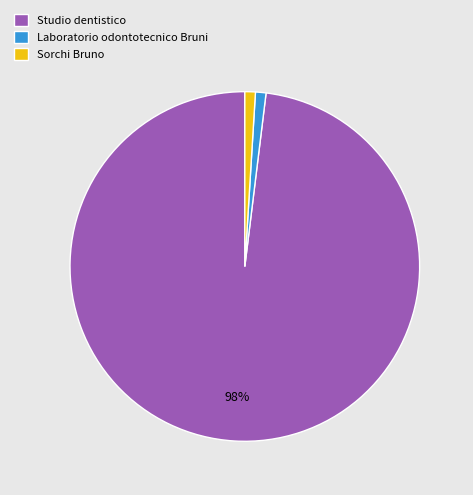

How many segments does this pie chart have?

3